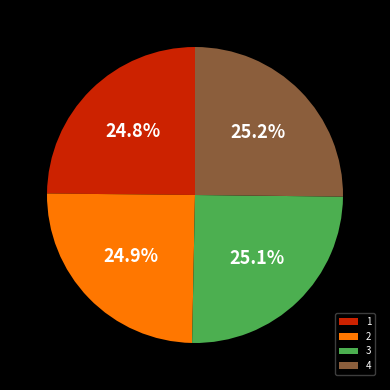

Is it true that 4 is 39% of the pie?

False